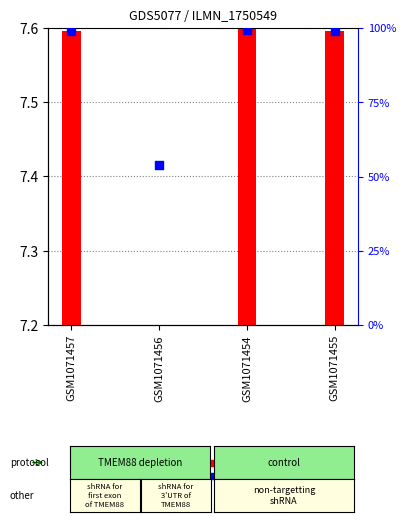

What are all the series names shown in the legend?

transformed count, percentile rank within the sample